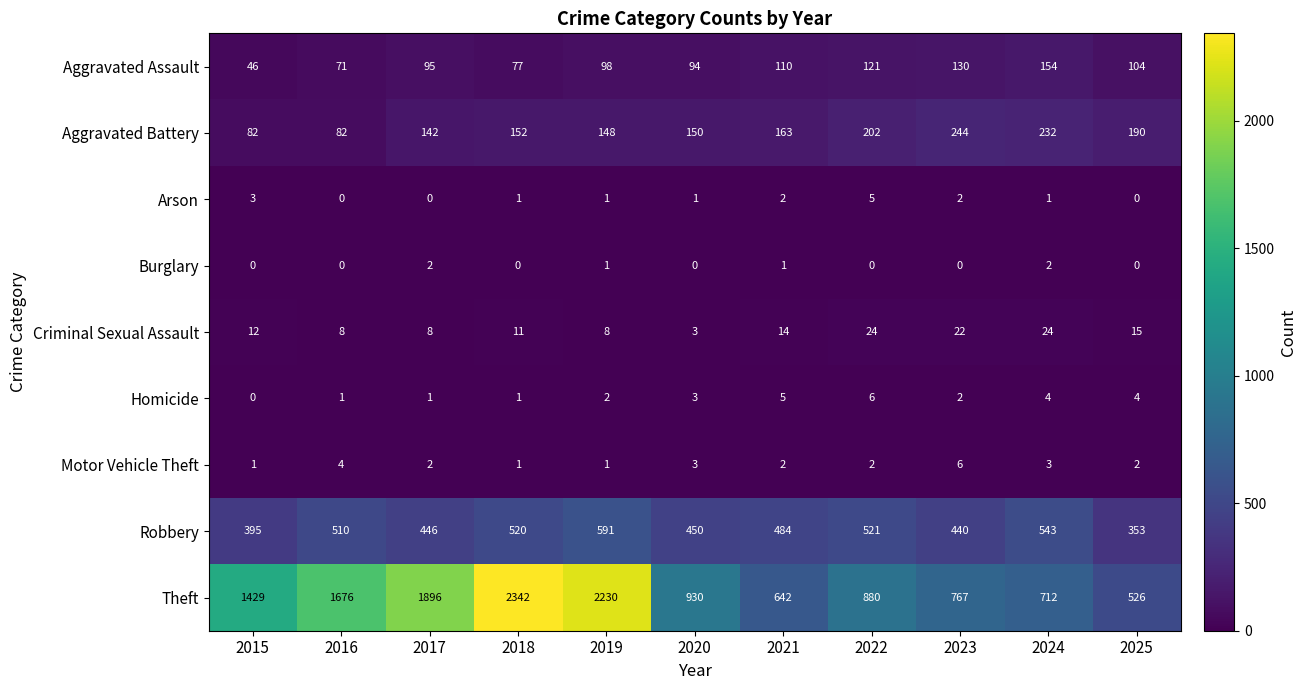

List the labels in order of Aggravated Assault value, smallest first.

2015, 2016, 2018, 2020, 2017, 2019, 2025, 2021, 2022, 2023, 2024